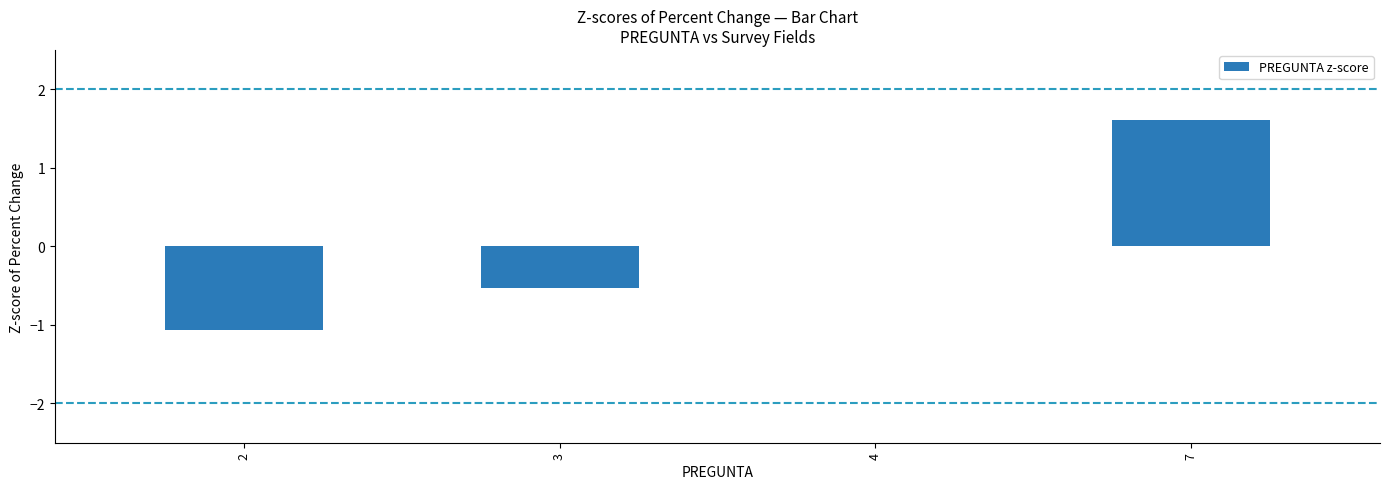

What is the sum of the values at 2 and 4?

-1.1